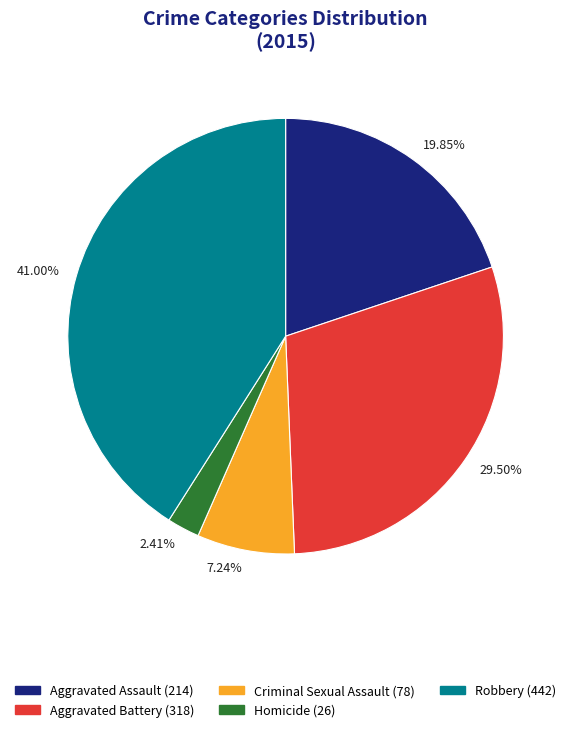

Approximately how many times larger is the value at Aggravated Battery compared to Aggravated Assault?

1.5